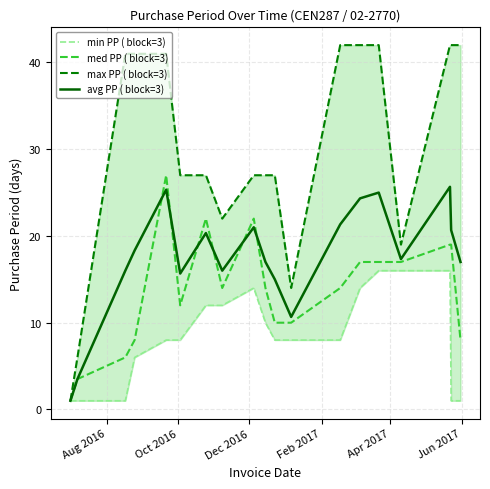

What is the difference between the maximum and minimum values in the med PP ( block=3) series?

26.0